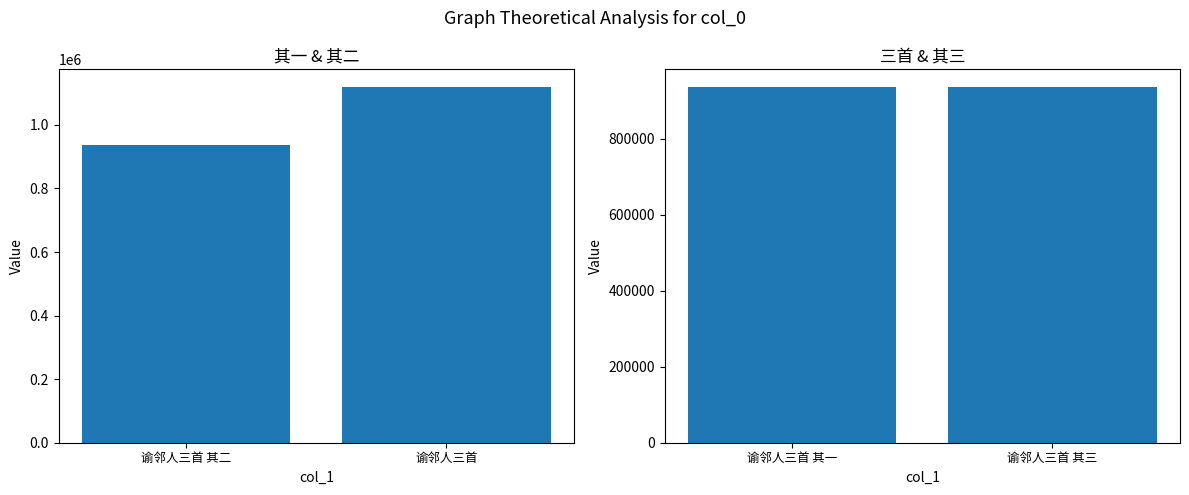

True or false: the data shows 590270 at 谕邻人三首 其三.

False